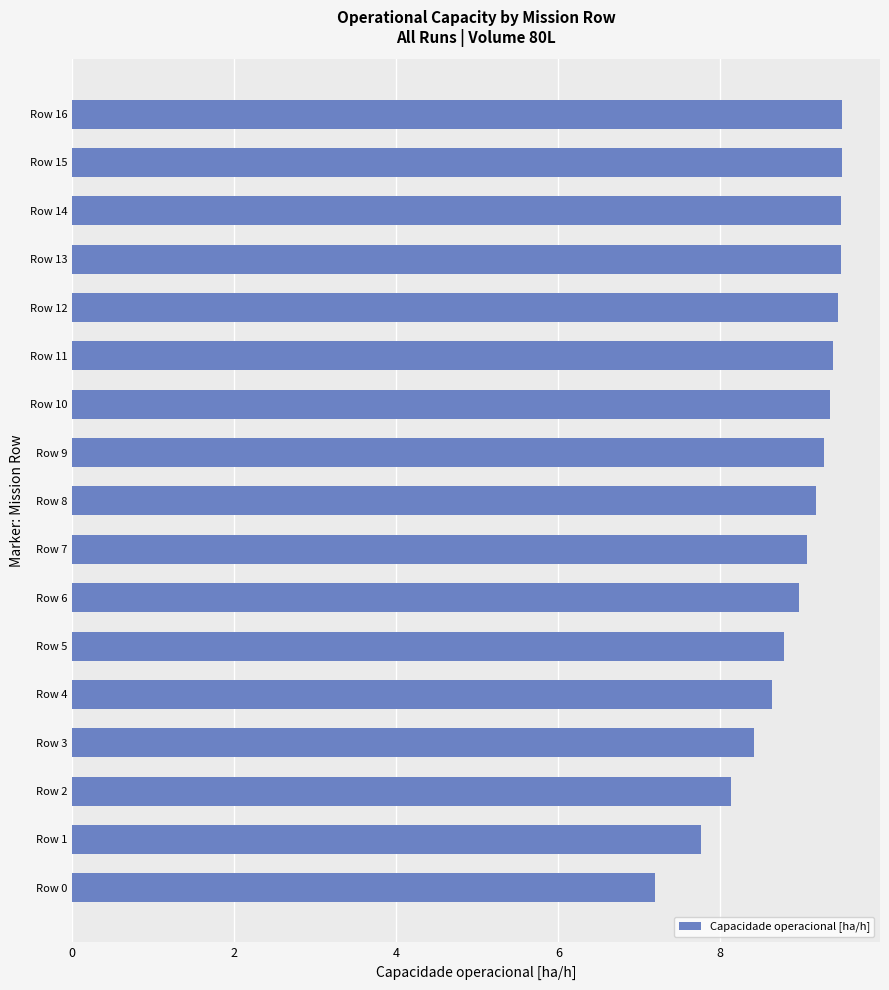

Which category has the lowest value across all series?

Row 0